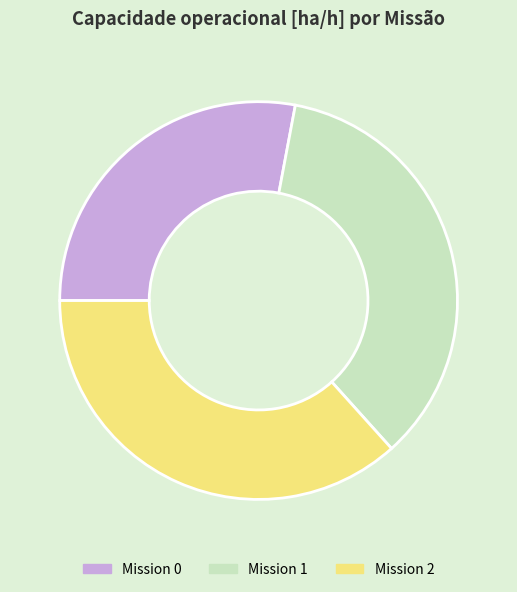

How many segments does this pie chart have?

3